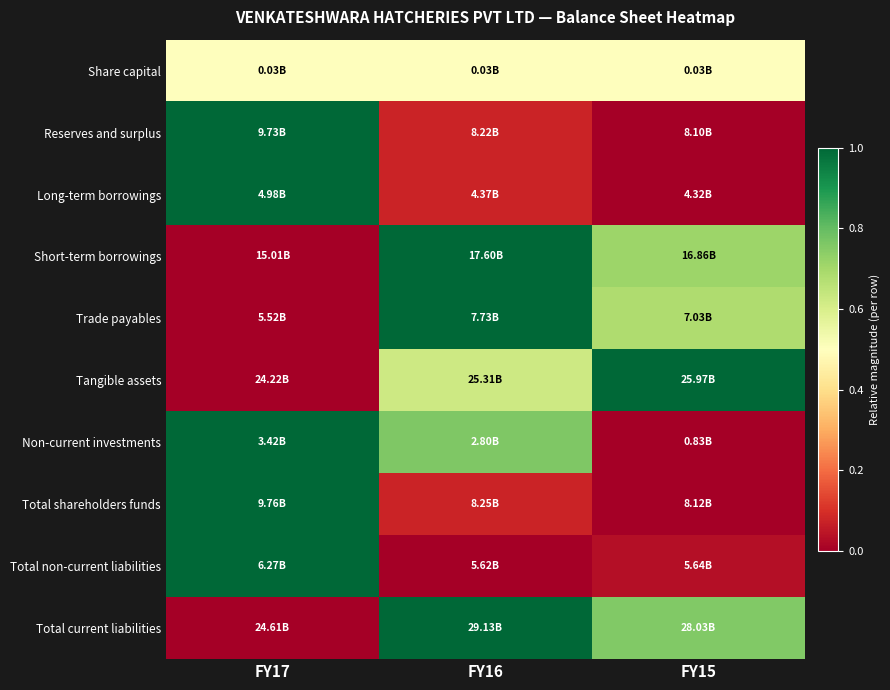

Reading left to right, transcribe all the data shown in this chart.

Share capital: FY17=0.5	FY16=0.5	FY15=0.5
Reserves and surplus: FY17=1.0	FY16=0.1	FY15=0.0
Long-term borrowings: FY17=1.0	FY16=0.1	FY15=0.0
Short-term borrowings: FY17=0.0	FY16=1.0	FY15=0.7
Trade payables: FY17=0.0	FY16=1.0	FY15=0.7
Tangible assets: FY17=0.0	FY16=0.6	FY15=1.0
Non-current investments: FY17=1.0	FY16=0.8	FY15=0.0
Total shareholders funds: FY17=1.0	FY16=0.1	FY15=0.0
Total non-current liabilities: FY17=1.0	FY16=0.0	FY15=0.0
Total current liabilities: FY17=0.0	FY16=1.0	FY15=0.8